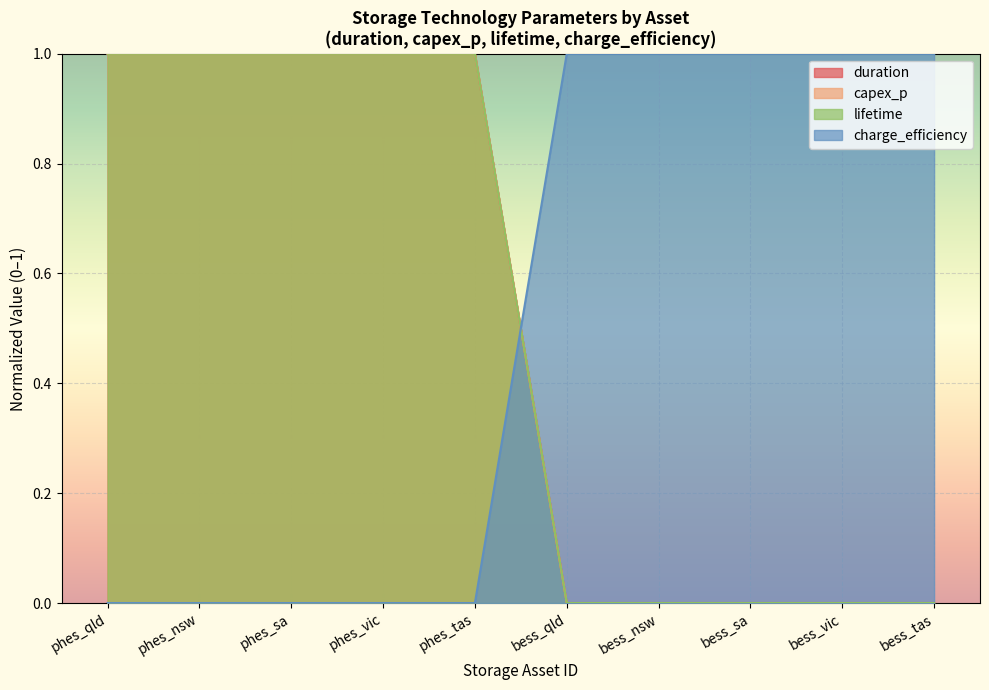

How many values in the charge_efficiency series are below 1?

5